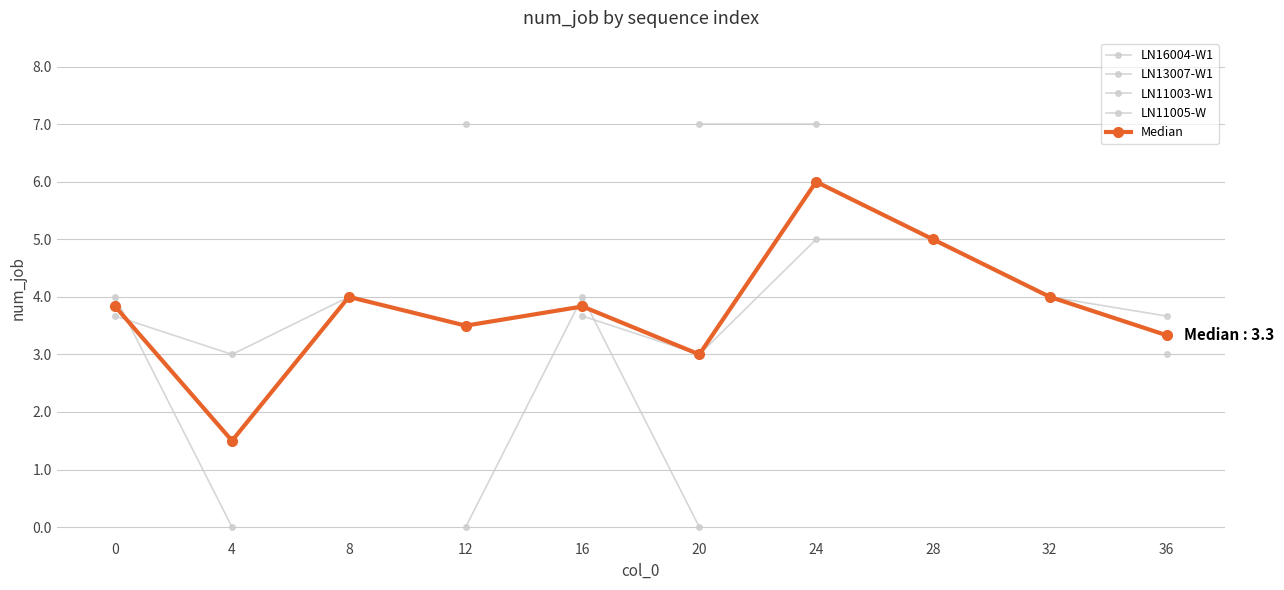

Is this an area chart (filled region under the line)?

No